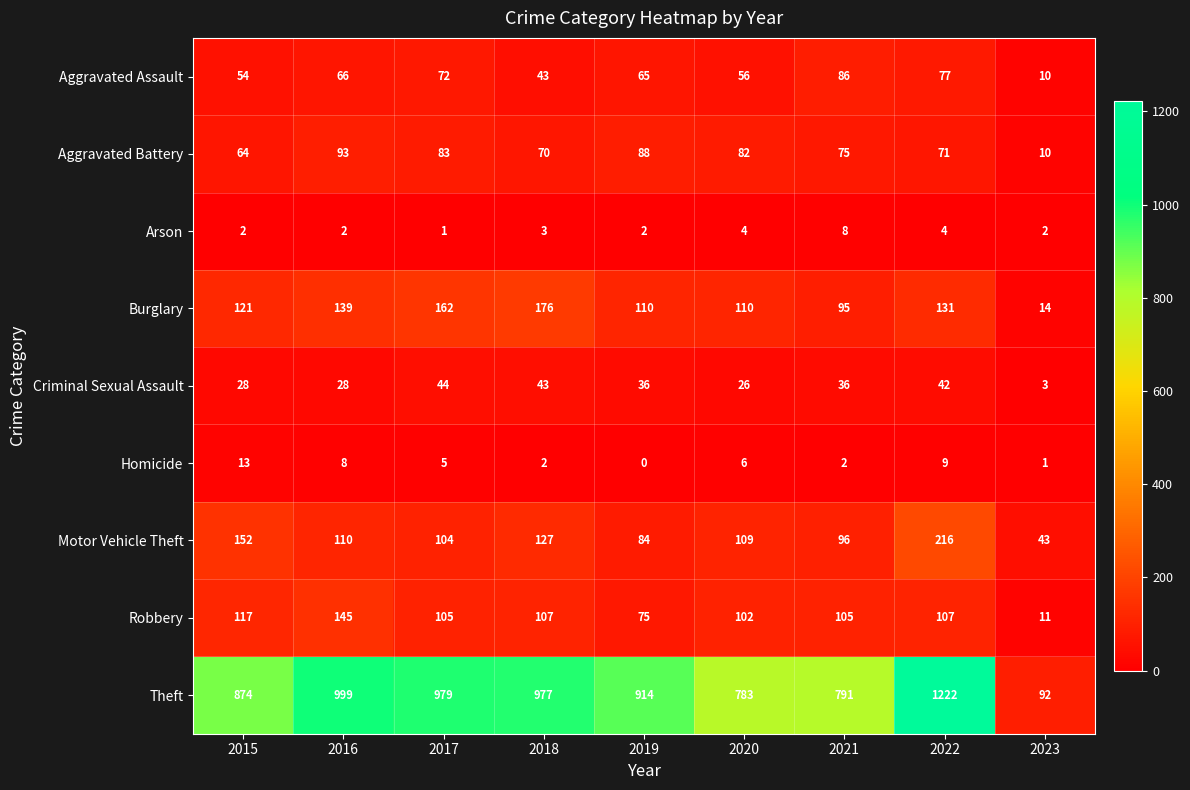

Which series has the largest range (max minus min)?

Theft